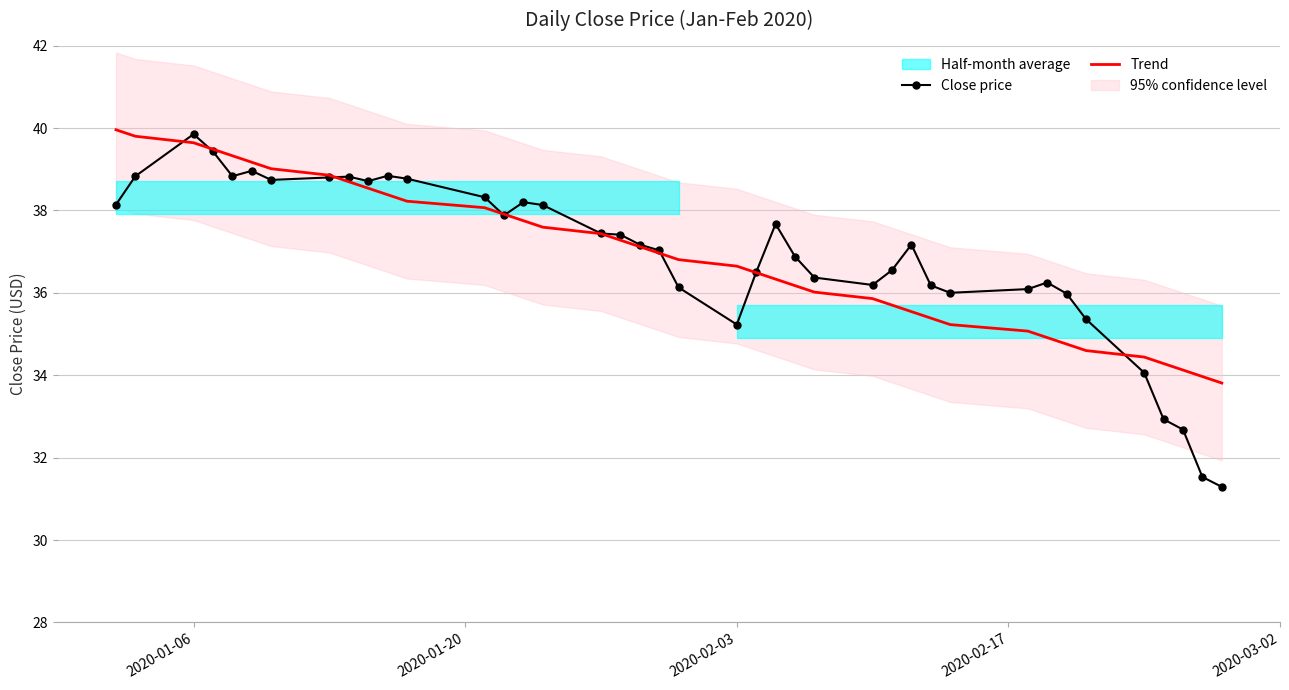

What is the value of the Trend point at the 15th from the left?

37.8